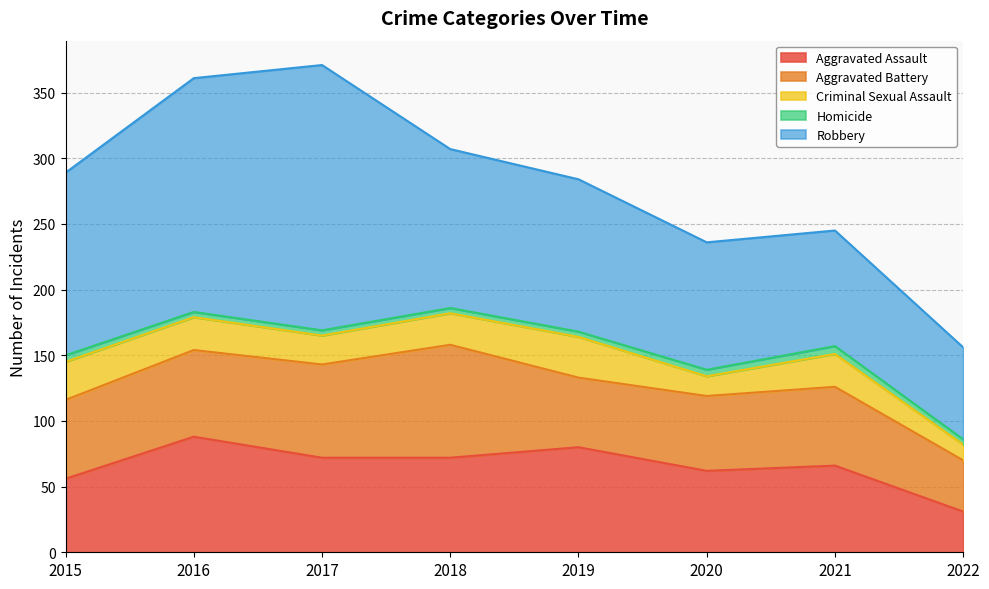

True or false: Aggravated Assault has more than 2 interior local peaks.

True